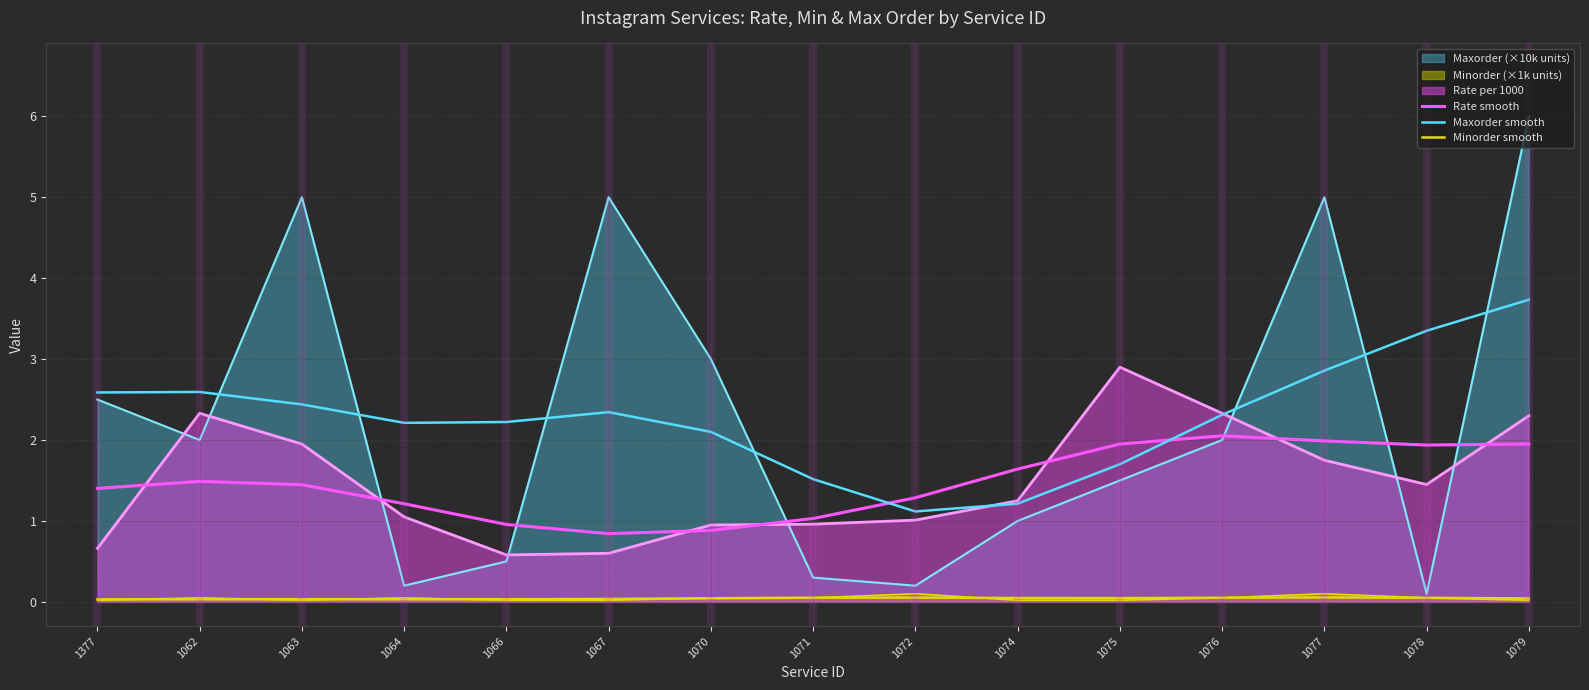

What is the label of the 12th point from the right?

1064